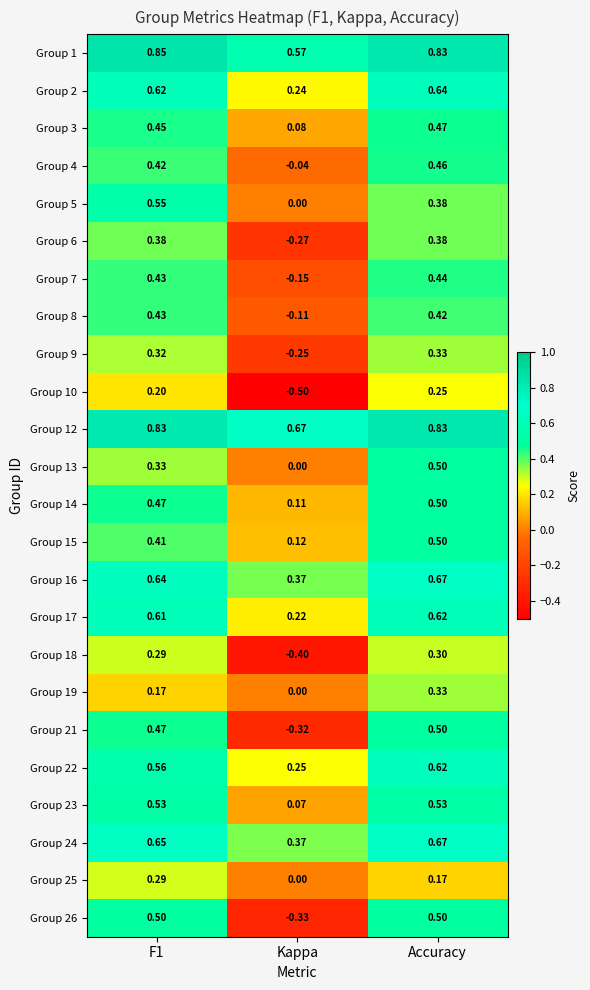

At which label does Group 3 reach its peak?

Accuracy